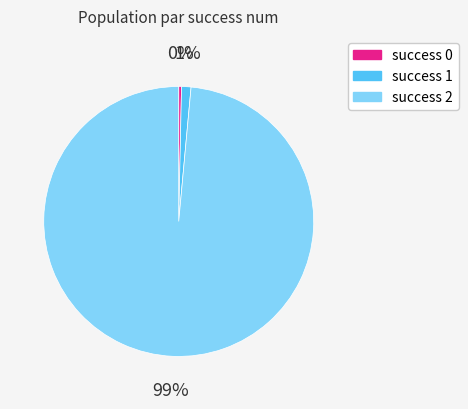

To the nearest percent, what percentage of the pie is success 2?

99%